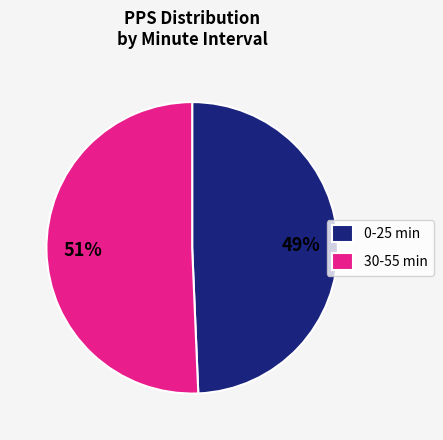

Is it true that 30-55 min is 51% of the pie?

True